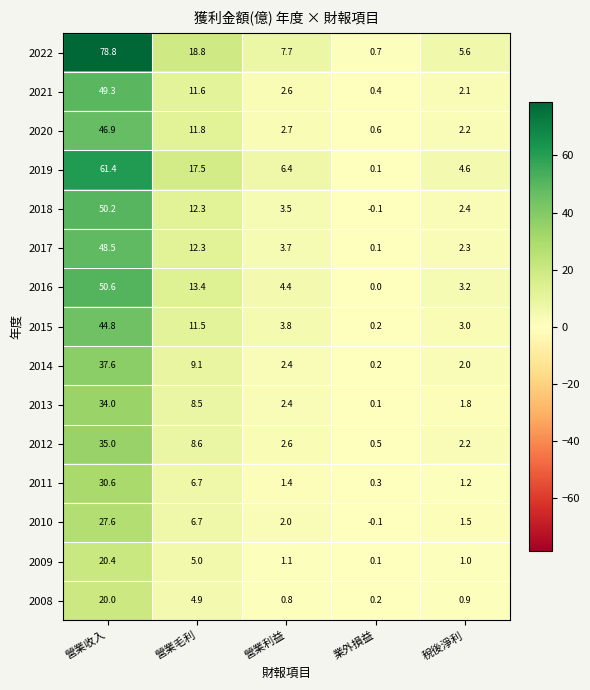

List the labels in order of 2012 value, smallest first.

業外損益, 稅後淨利, 營業利益, 營業毛利, 營業收入